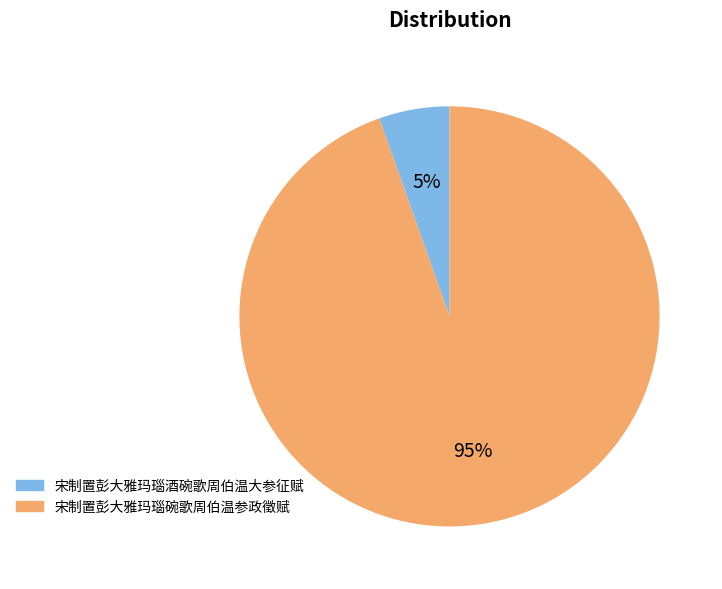

Count the number of slices in the pie.

2